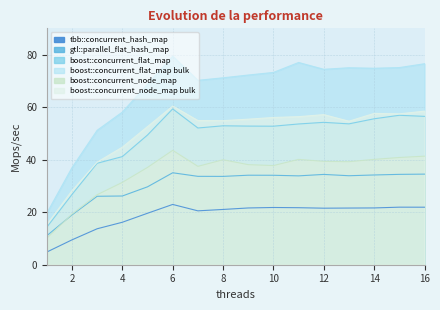

Which series has the largest range (max minus min)?

boost::concurrent_flat_map bulk